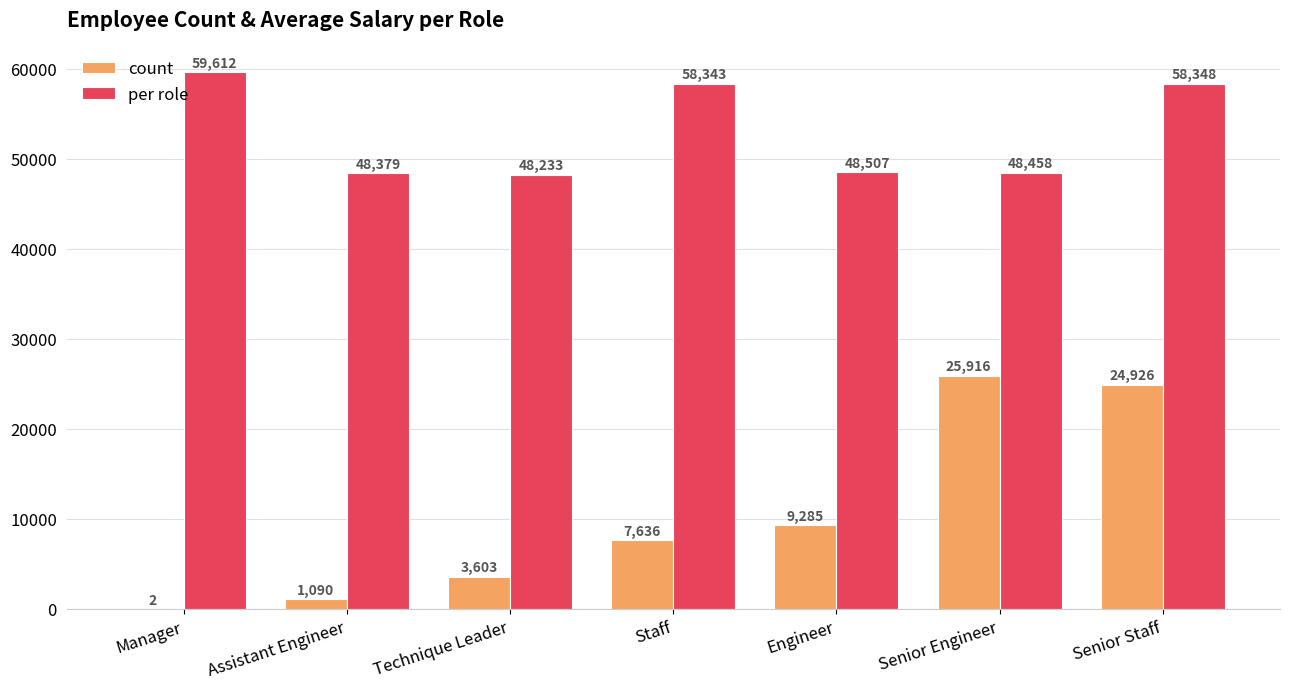

What is the sum of the count values at Senior Engineer and Senior Staff?

50842.0